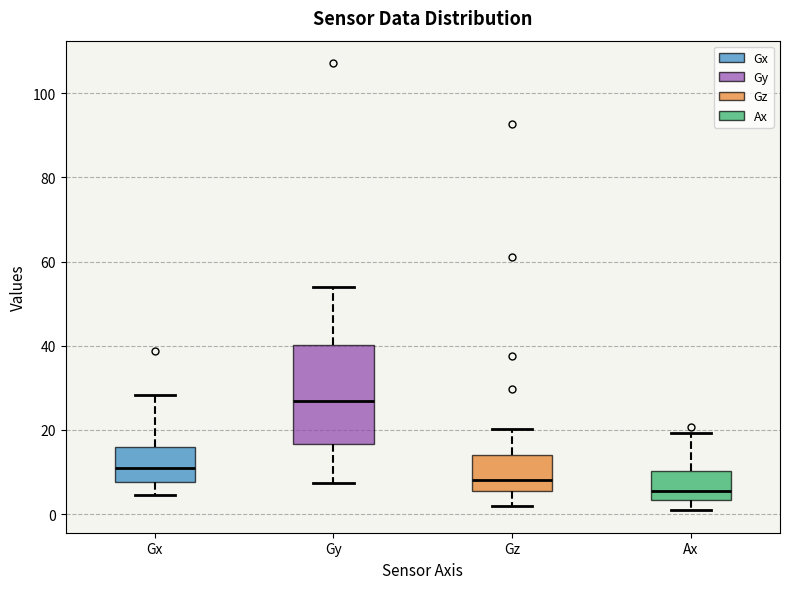

Reading left to right, transcribe this box plot: for each box, give where its median line is, the range the box spans, and where its two whiskers end, as read against the y-axis. The values are not printed on the chart, so give them approximately, as read against the axis.

Gx: median 12, box 8 to 16, whiskers 4 to 28
Gy: median 26, box 16 to 40, whiskers 8 to 54
Gz: median 8, box 6 to 14, whiskers 2 to 20
Ax: median 6, box 4 to 10, whiskers 0 to 20